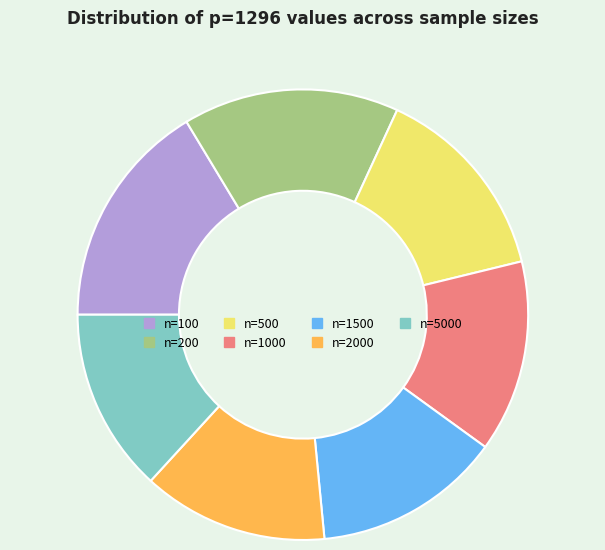

Does n=1500 represent more than half of the total?

No